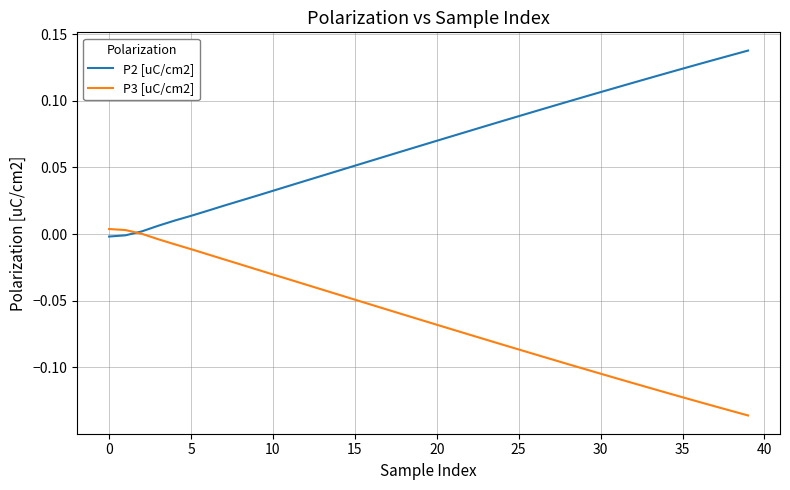

Which series has the largest total across all categories?

P2 [uC/cm2]